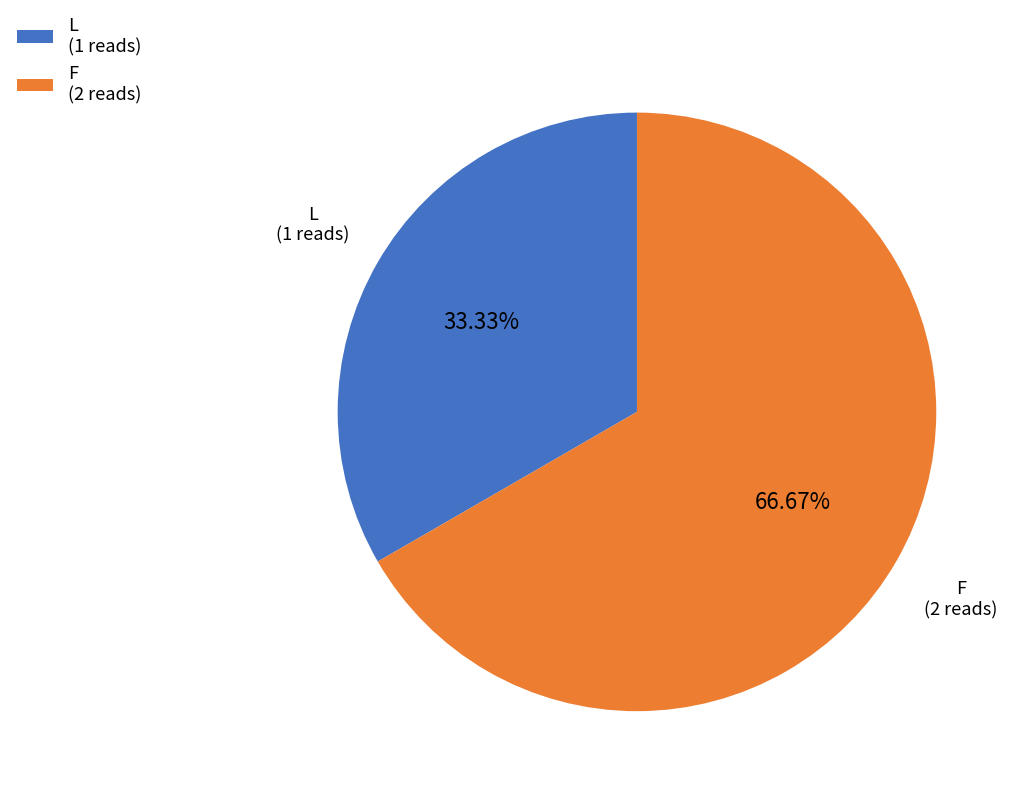

How many slices are in this pie chart?

2